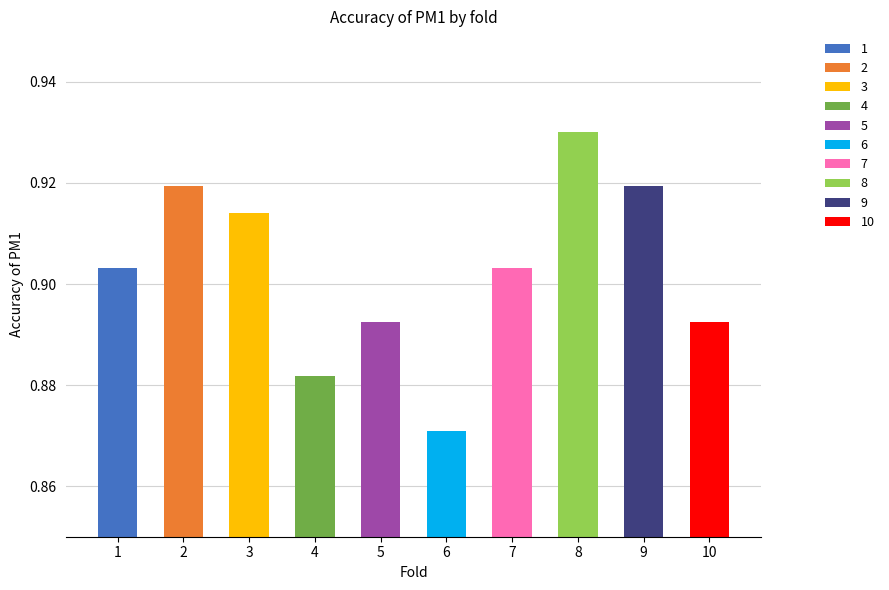

What is the sum of all values?

9.0